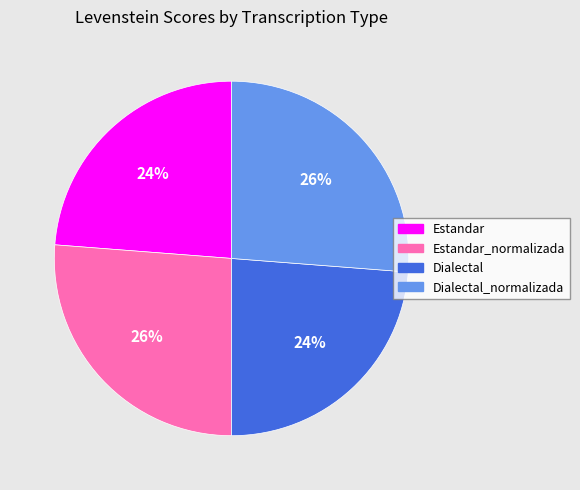

Does any single category account for the majority?

No